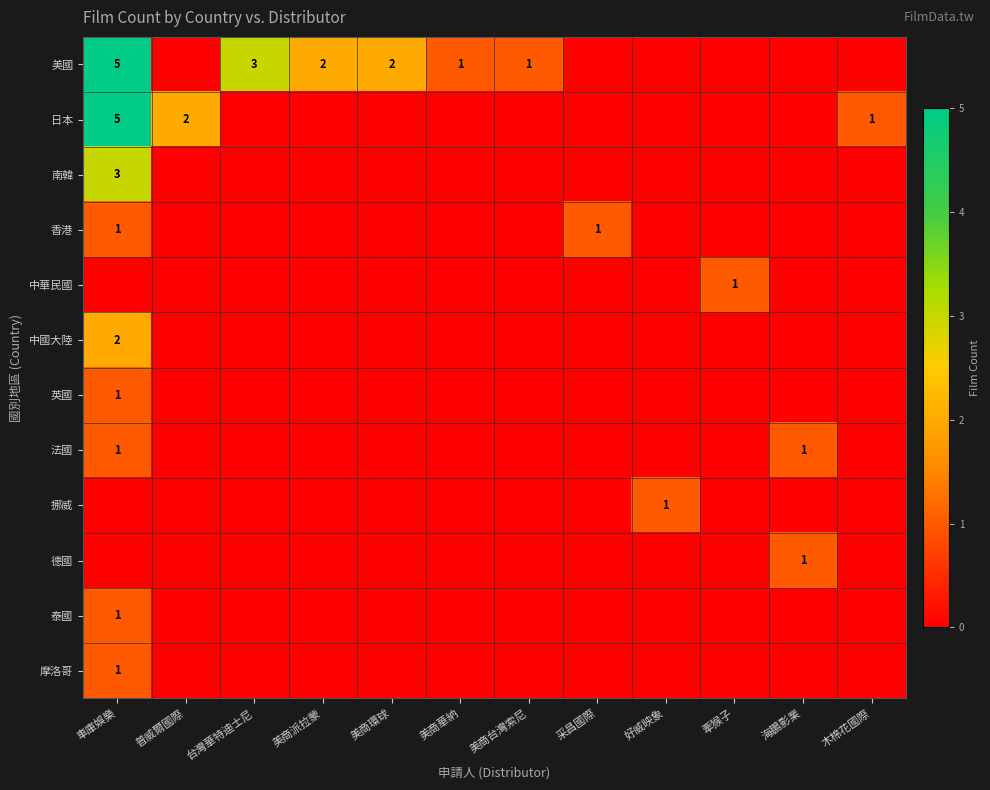

The value of 挪威 at 好威映象 is 0. True or false?

False